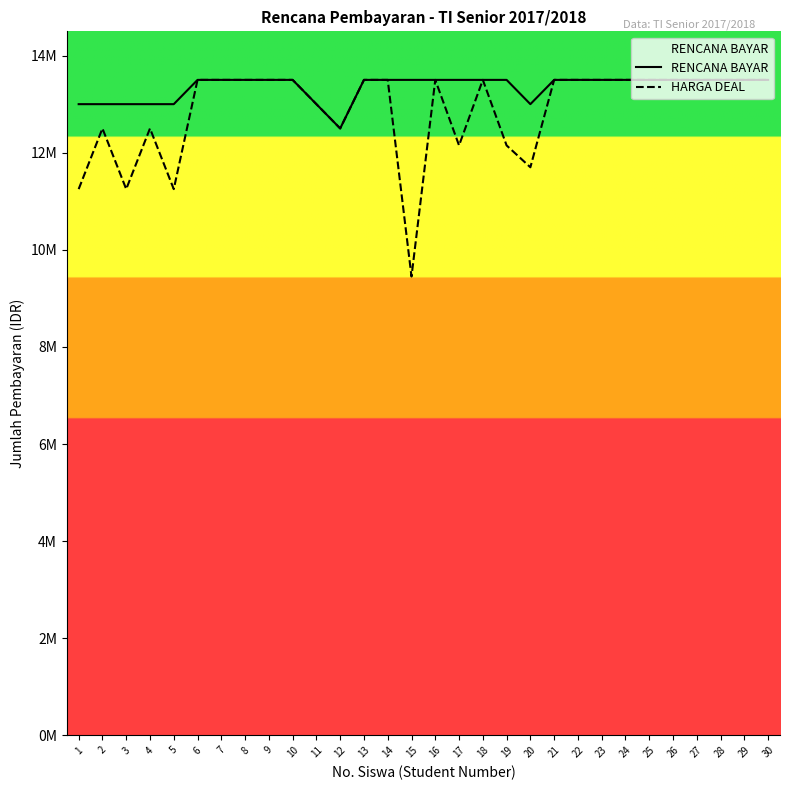

Is this an area chart (filled region under the line)?

Yes